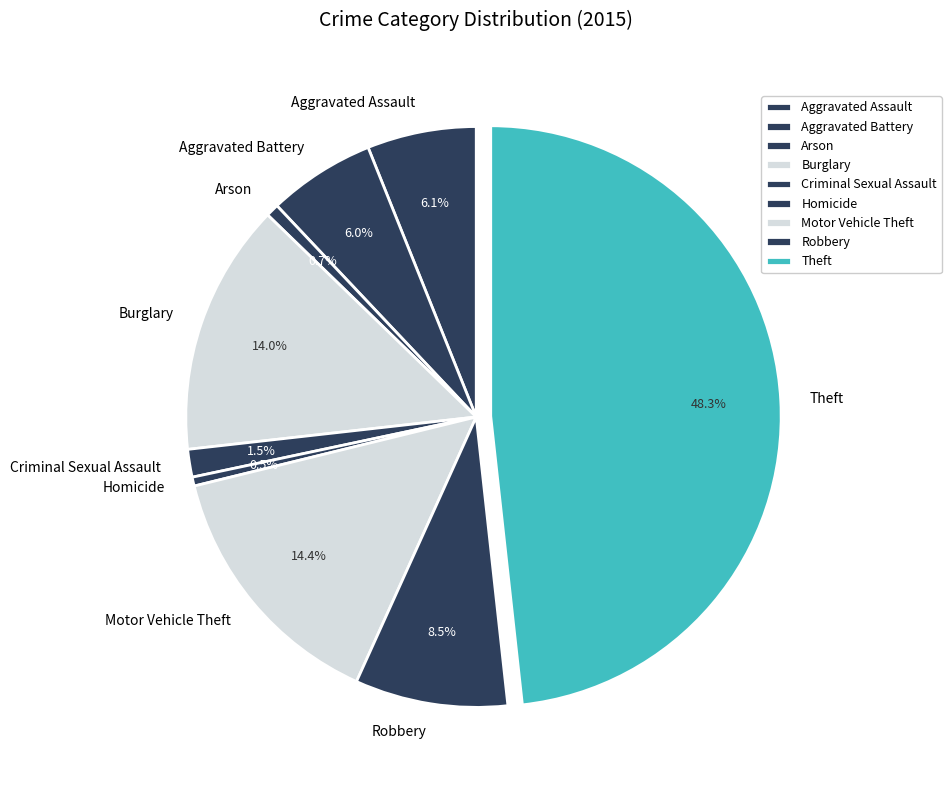

Which category has the biggest portion of the pie?

Theft